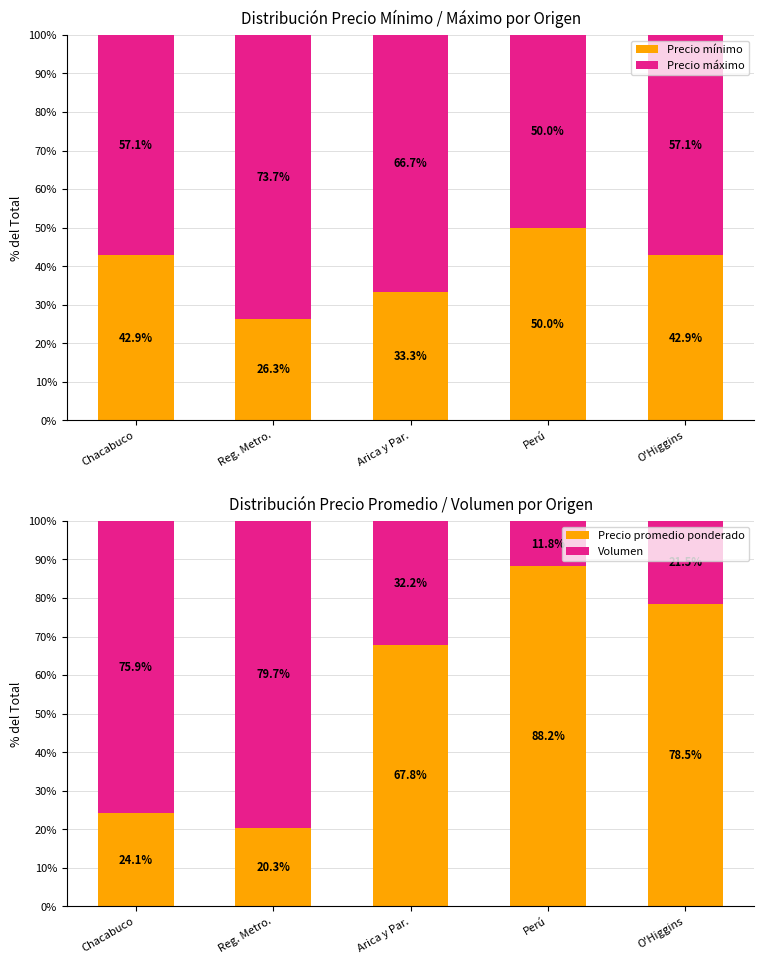

At which category is the sum across all series the highest?

Chacabuco